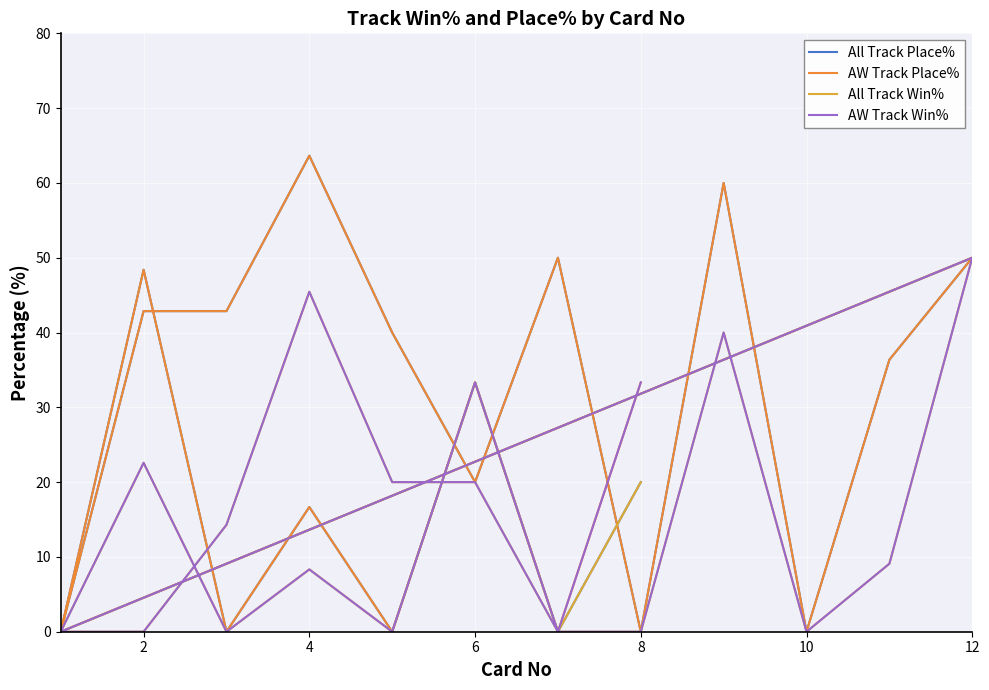

True or false: All Track Win% has a value of 8.1 at 8.

False